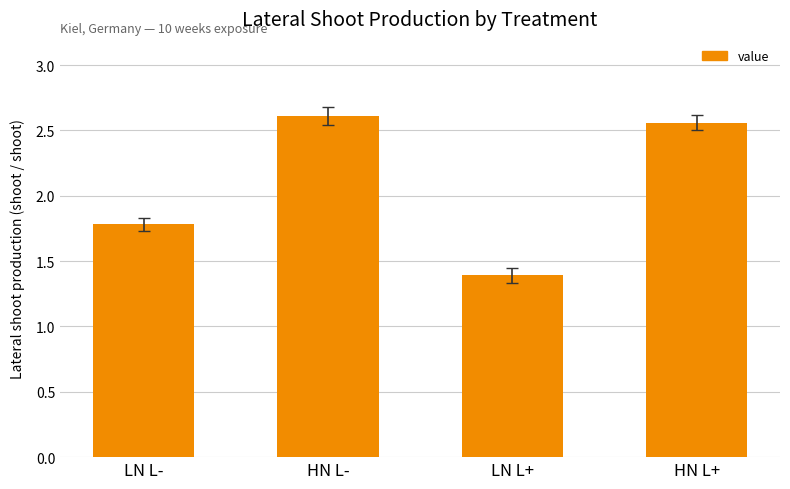

At which category does the chart reach its peak across all series?

HN L-